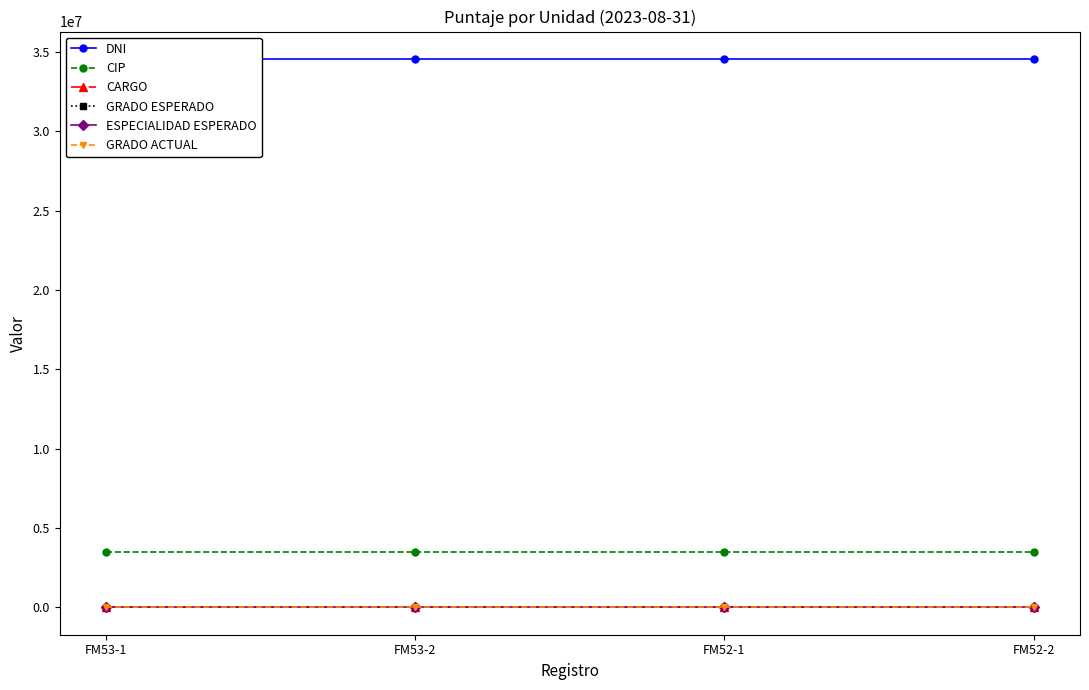

The ESPECIALIDAD ESPERADO series shows 2 at FM52-1. True or false?

True